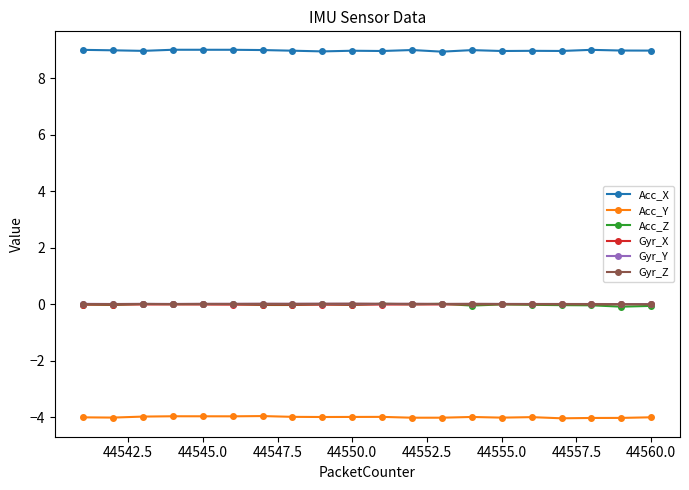

True or false: Acc_X and Gyr_Z intersect in this chart.

False